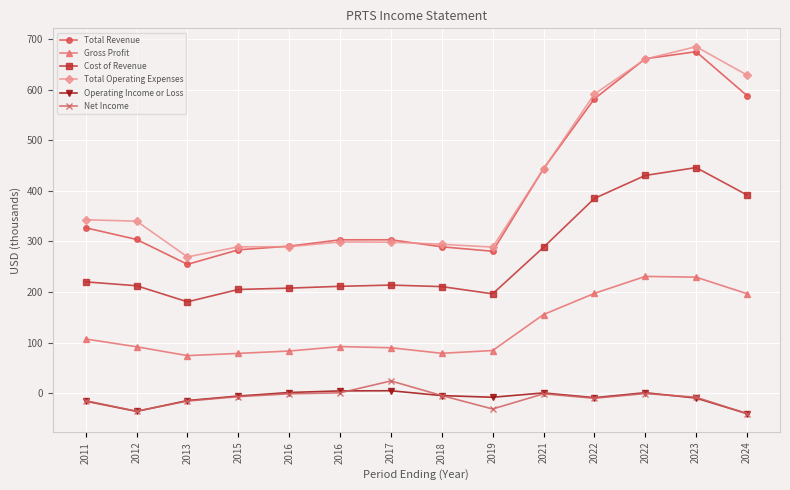

What is the value of the Operating Income or Loss point at the 2nd from the left?

-36.2